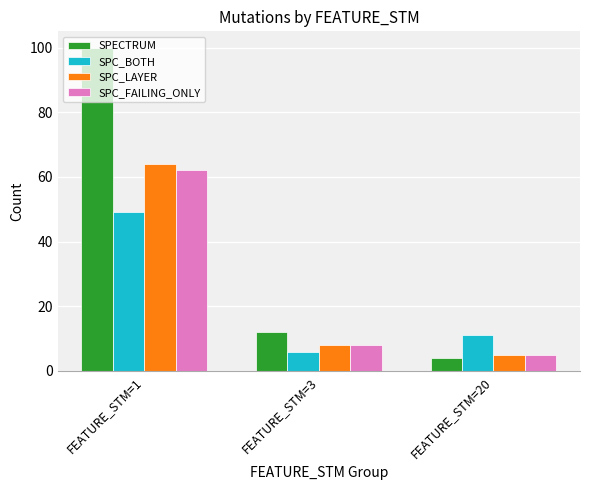

Reading left to right, what are all the values shown in this chart?

SPECTRUM: 100	12	4
SPC_BOTH: 49	6	11
SPC_LAYER: 64	8	5
SPC_FAILING_ONLY: 62	8	5